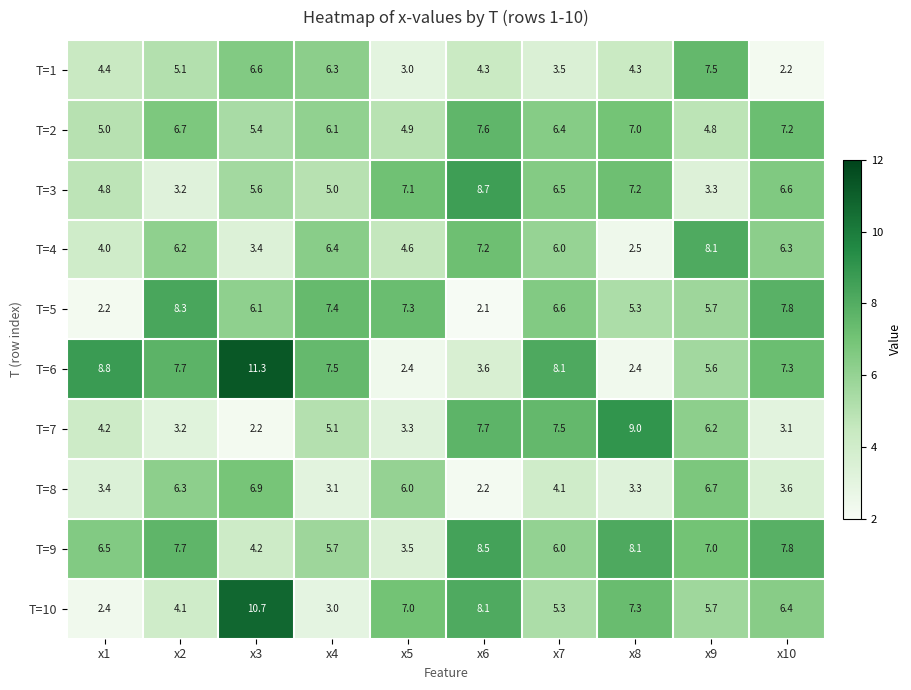

What is the difference between the maximum and minimum values in the T=2 series?

2.8